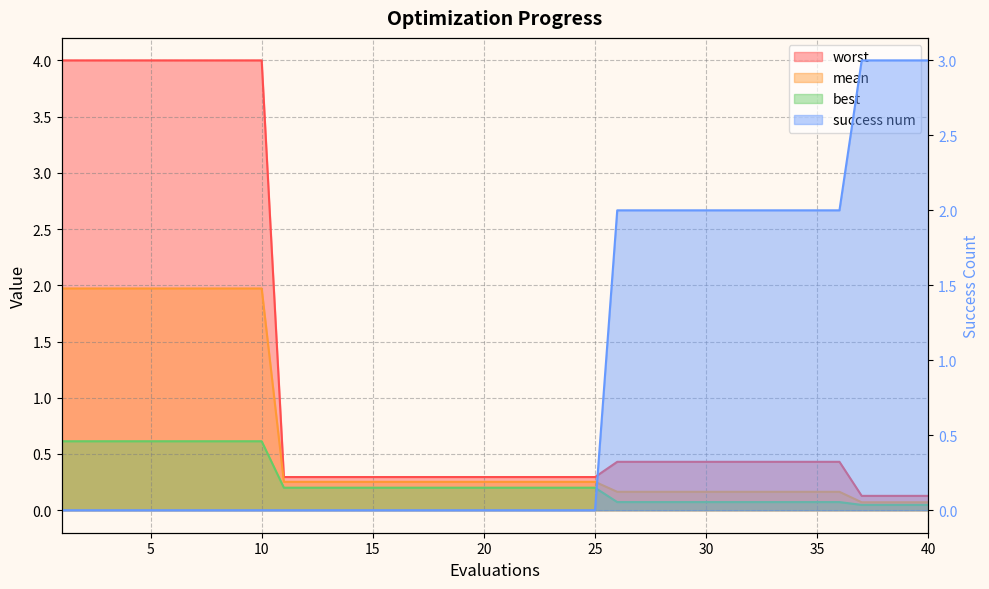

How many lines are shown in the chart?

4